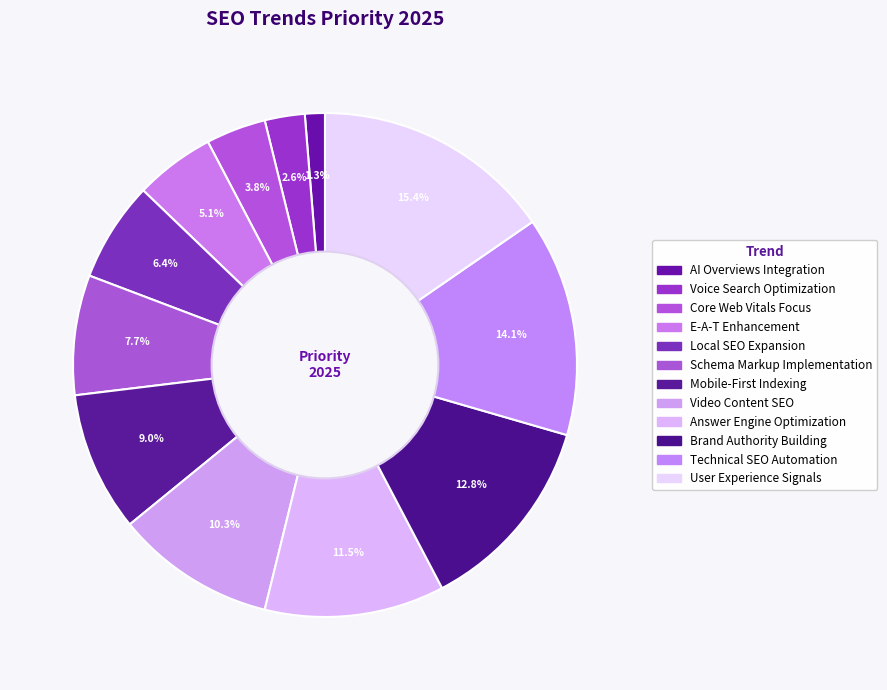

Is there a majority slice in this chart?

No